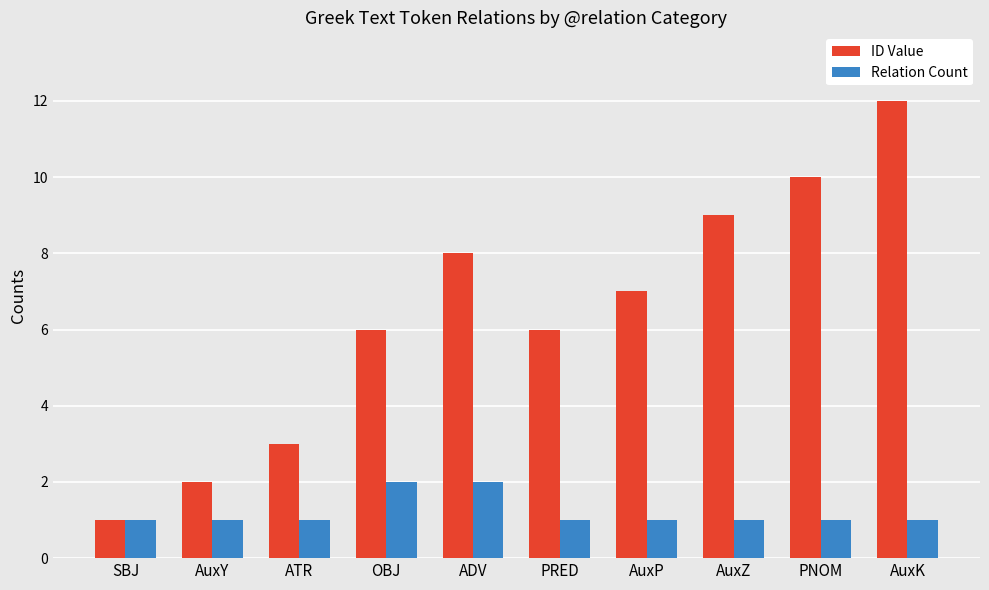

Reading left to right, extract all data points from this chart.

ID Value: SBJ=1	AuxY=2	ATR=3	OBJ=6	ADV=8	PRED=6	AuxP=7	AuxZ=9	PNOM=10	AuxK=12
Relation Count: SBJ=1	AuxY=1	ATR=1	OBJ=2	ADV=2	PRED=1	AuxP=1	AuxZ=1	PNOM=1	AuxK=1